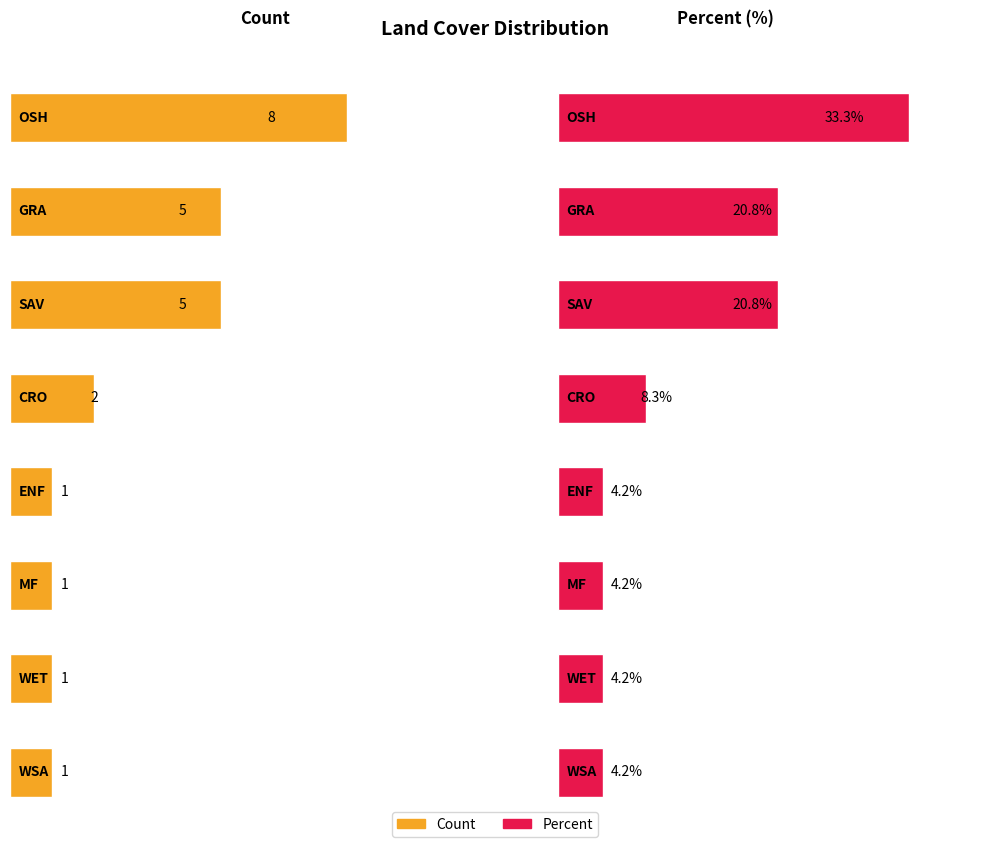

Is the value of Percent at CRO greater than the value of Count at CRO?

Yes